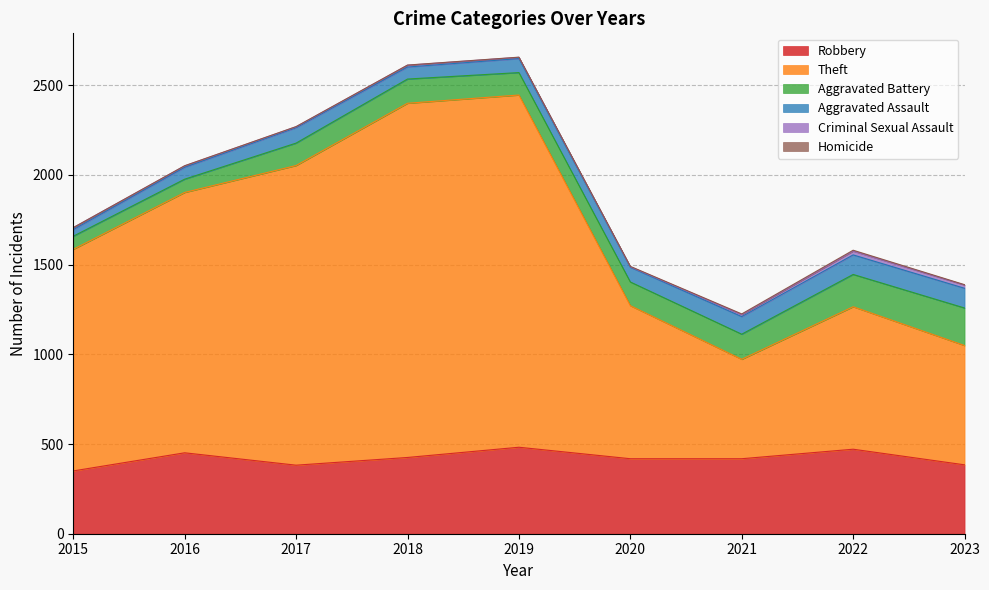

What is the lowest value of the Criminal Sexual Assault series?

3